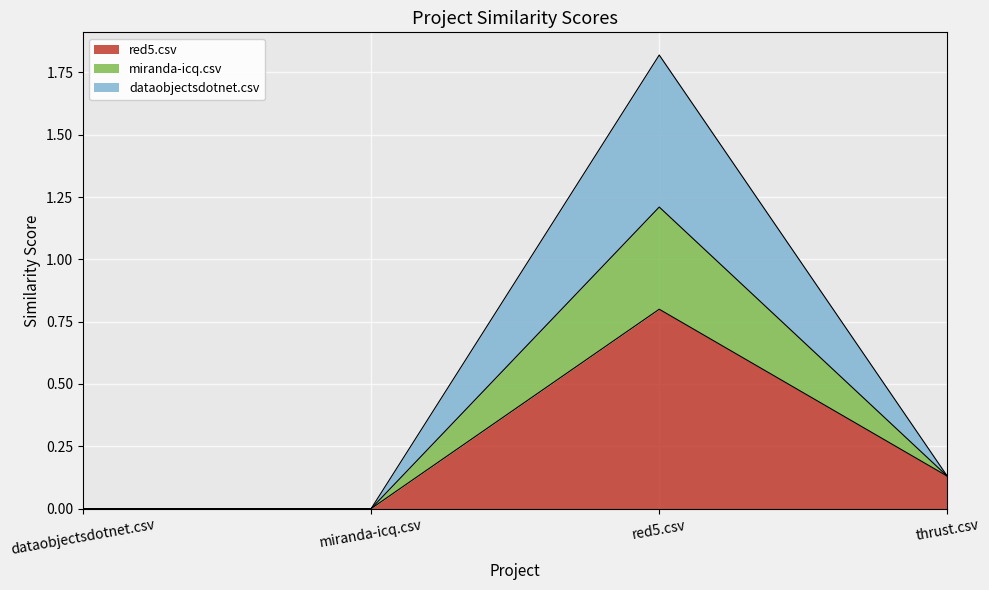

At which category is the sum across all series the highest?

red5.csv